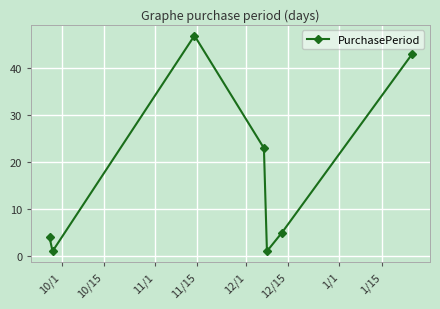

True or false: the data has more than 2 interior local peaks.

False